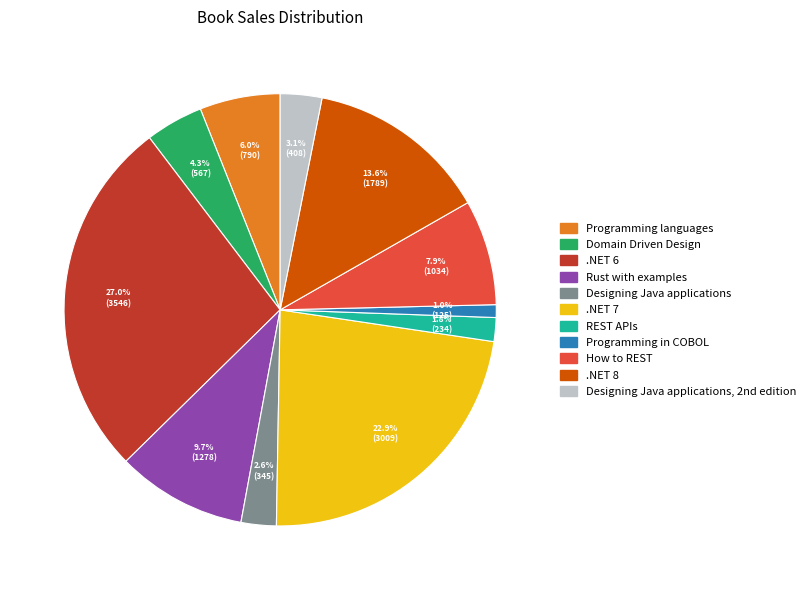

To the nearest percent, what portion does .NET 7 represent?

23%